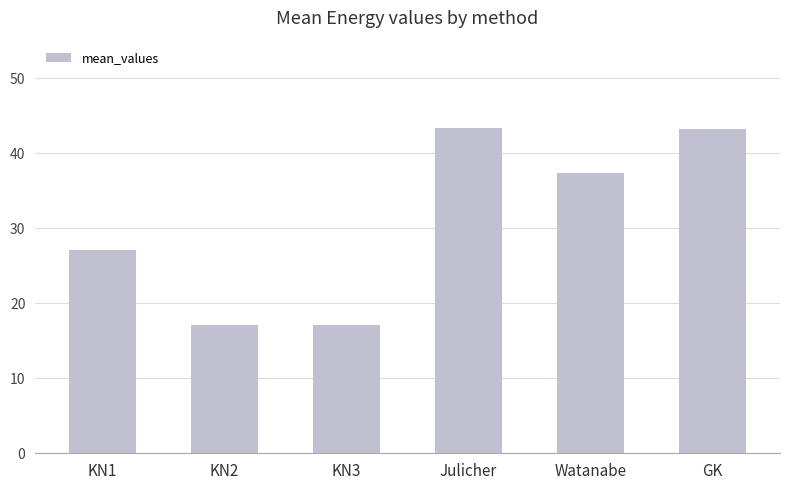

What is the greatest value displayed?

43.3